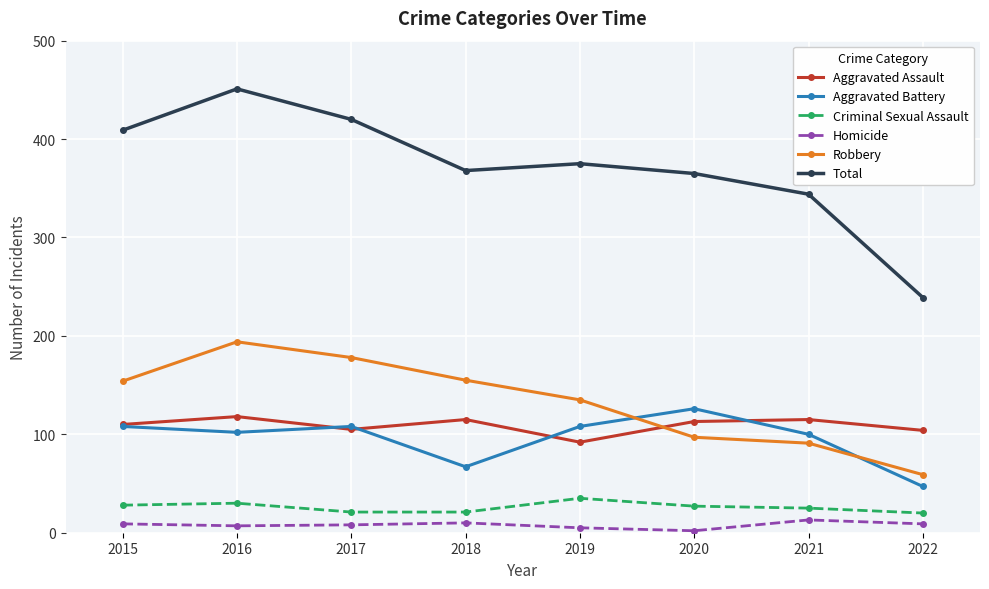

Which series changed the most between 2016 and 2021?

Total